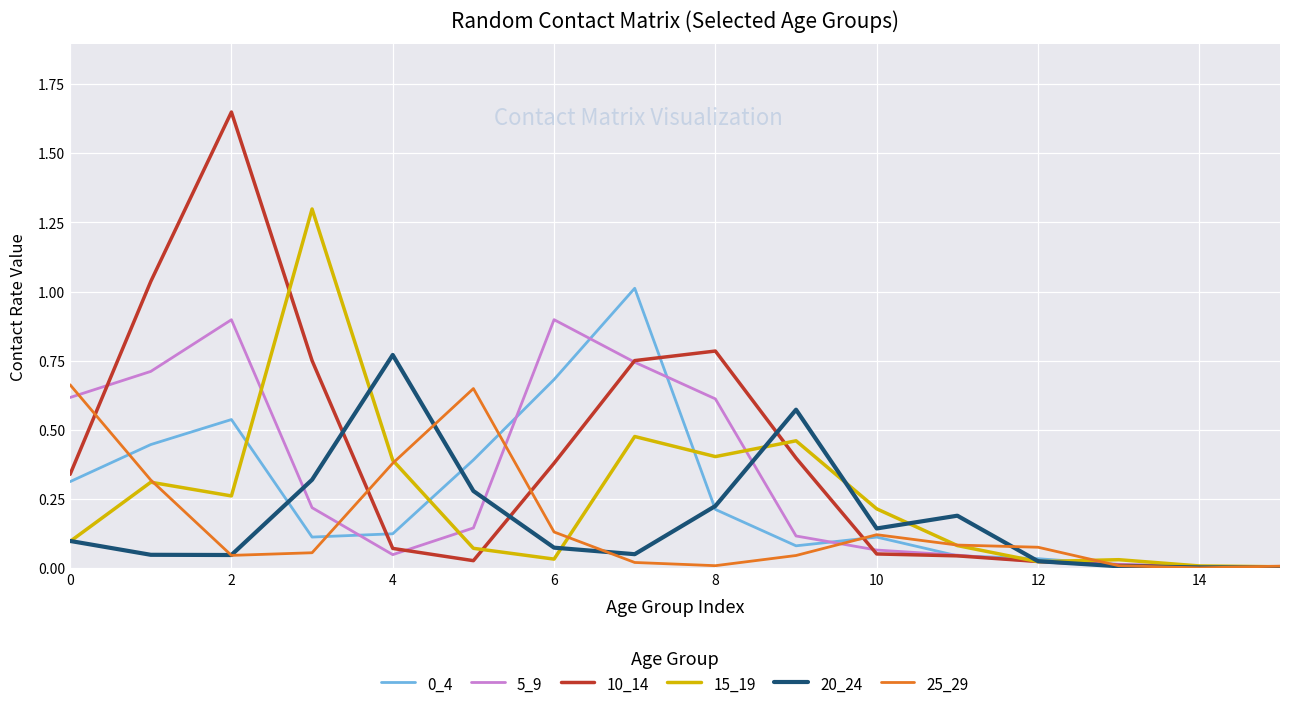

At how many categories does at least one series exceed 0?

16